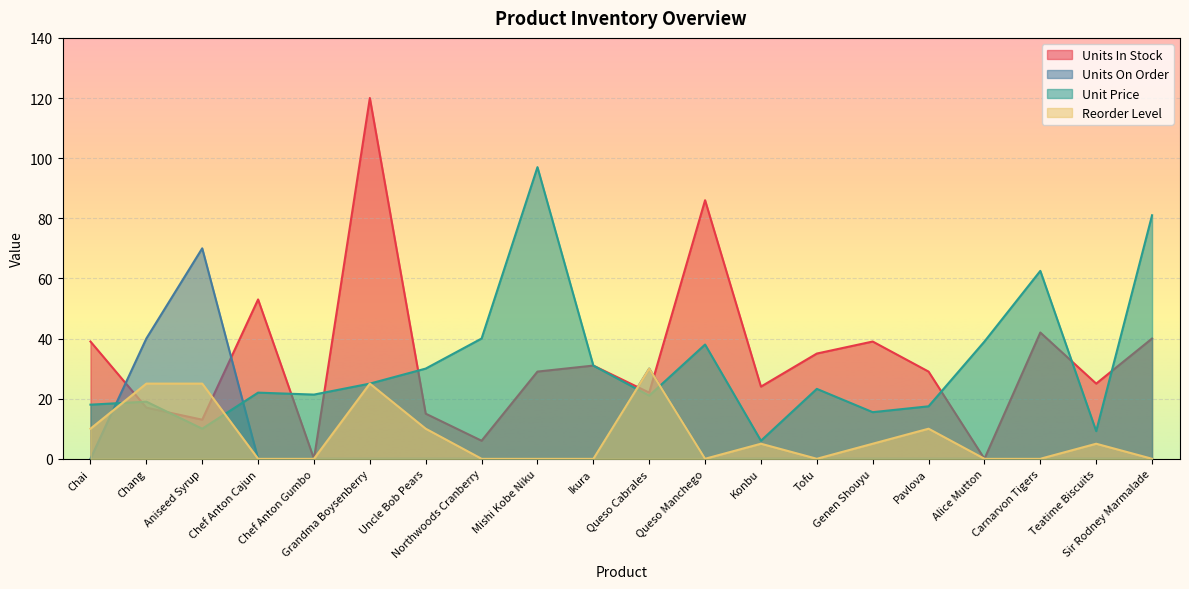

What is the difference between the maximum and minimum values in the Reorder Level series?

30.0